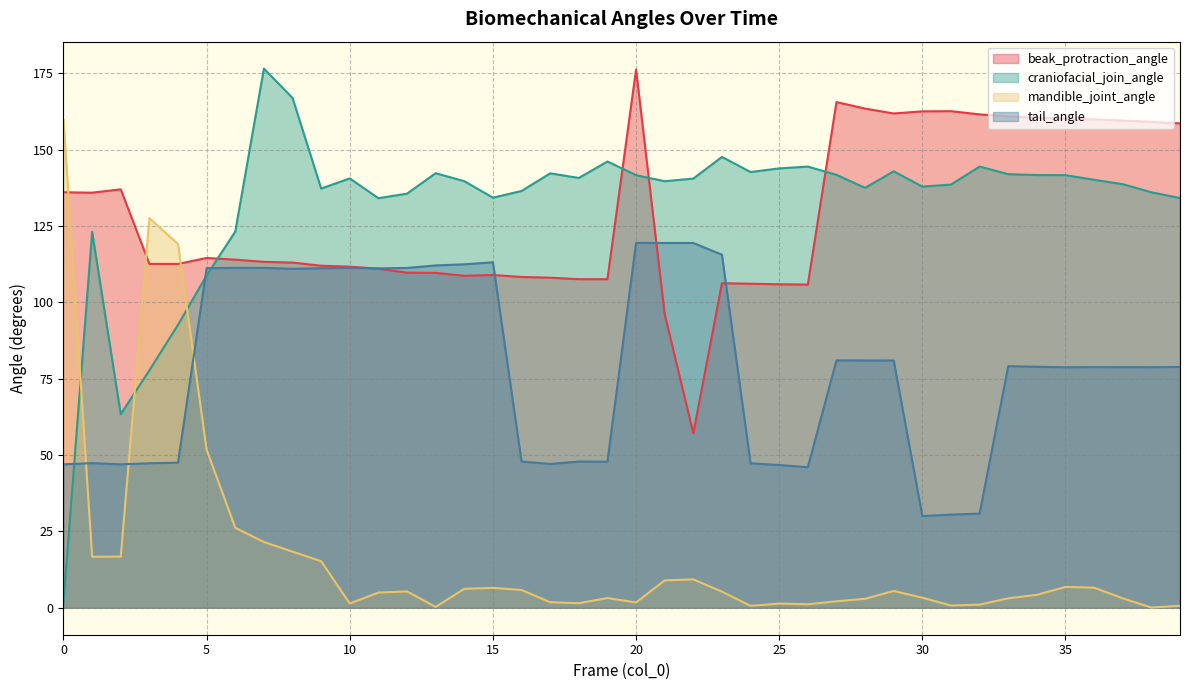

Between 38 and 35, which is larger?

35